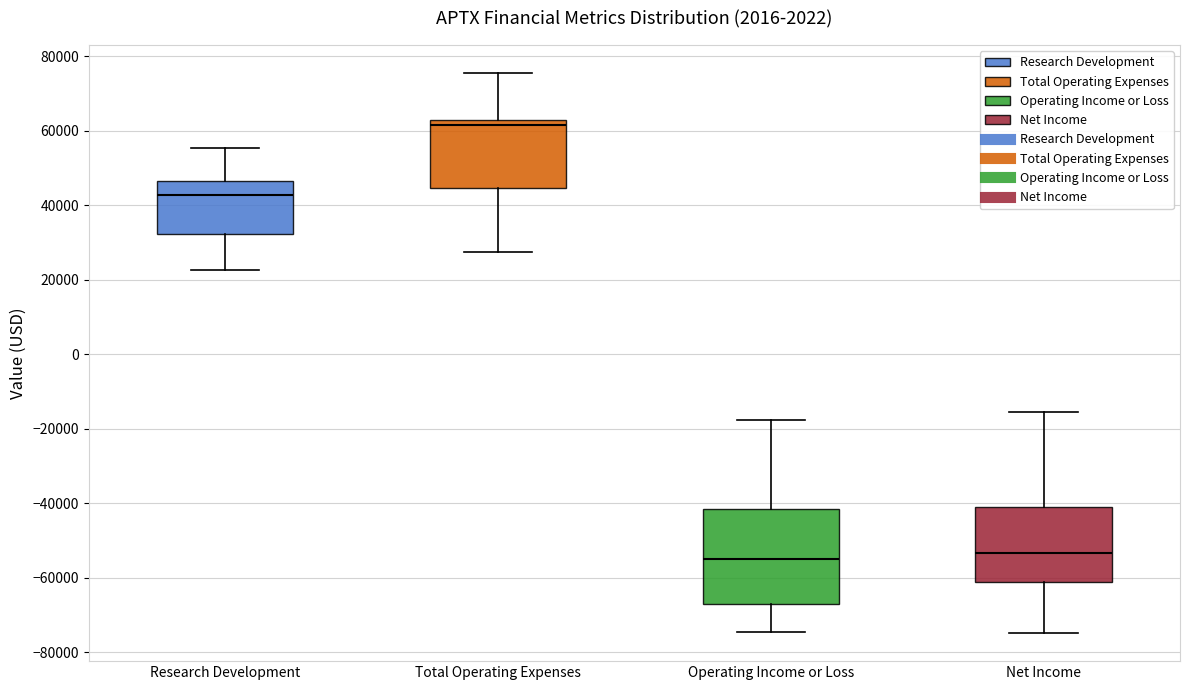

Comparing the boxes themselves (not the whiskers), which one is the tallest?

Operating Income or Loss